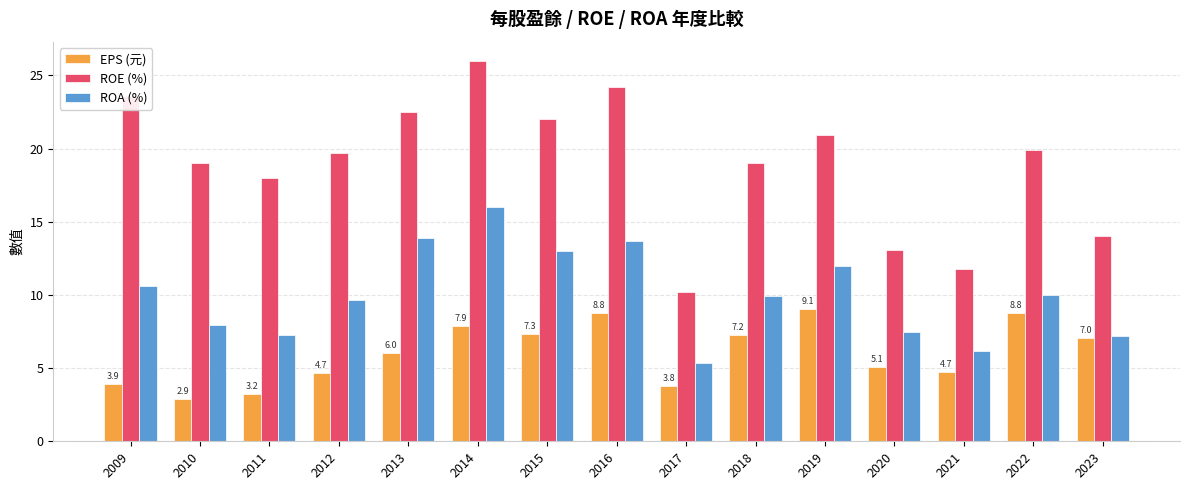

The EPS (元) series shows 13.9 at 2016. True or false?

False